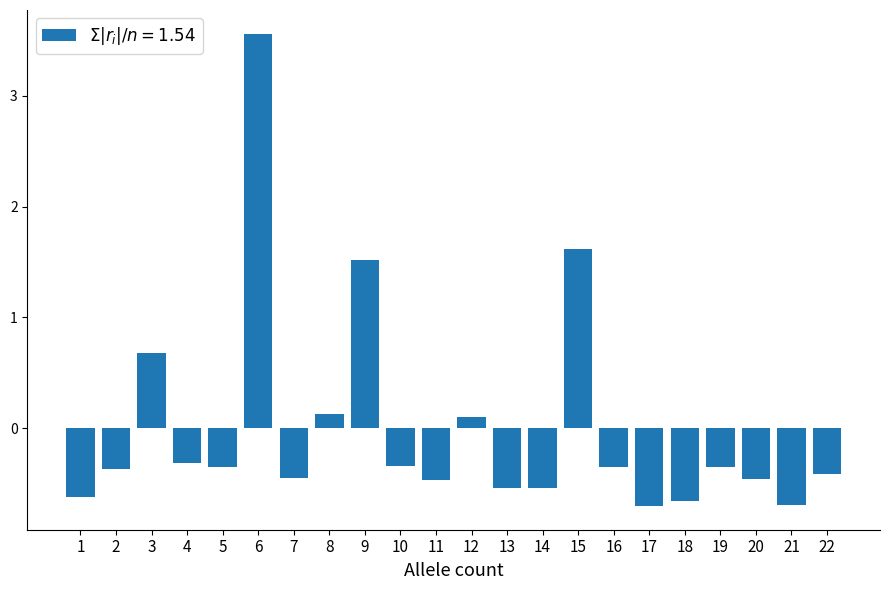

Between 11 and 15, which is larger?

15